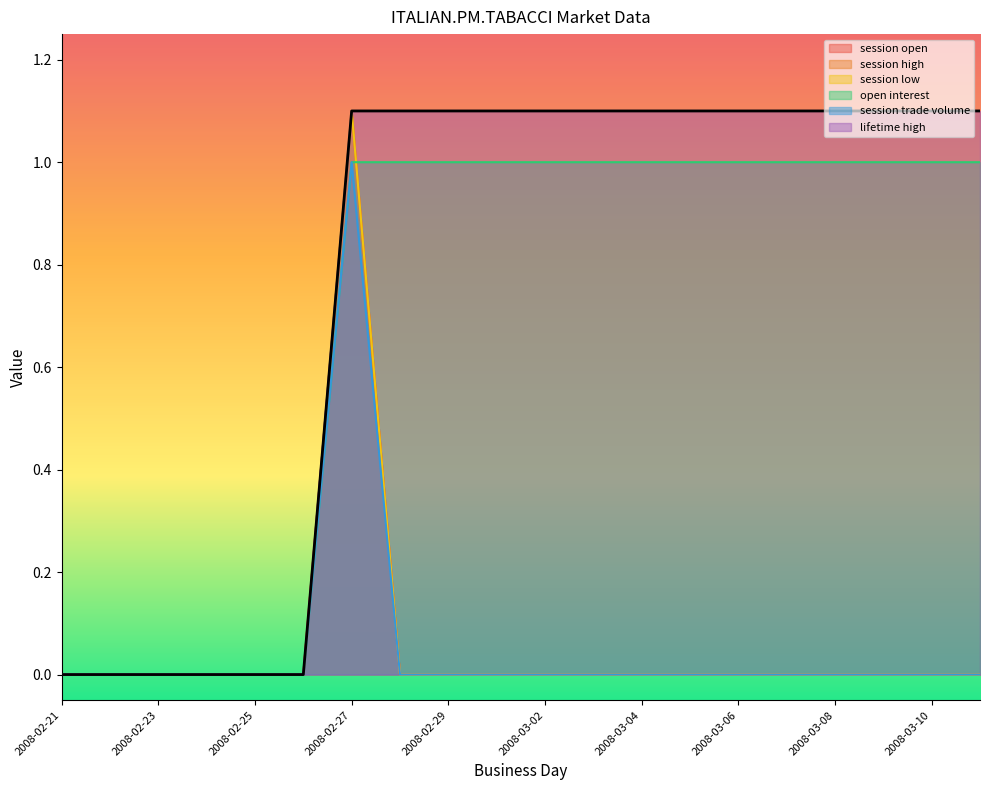

What is the difference between the lifetime high values at 2008-02-24 and 2008-03-09?

1.1